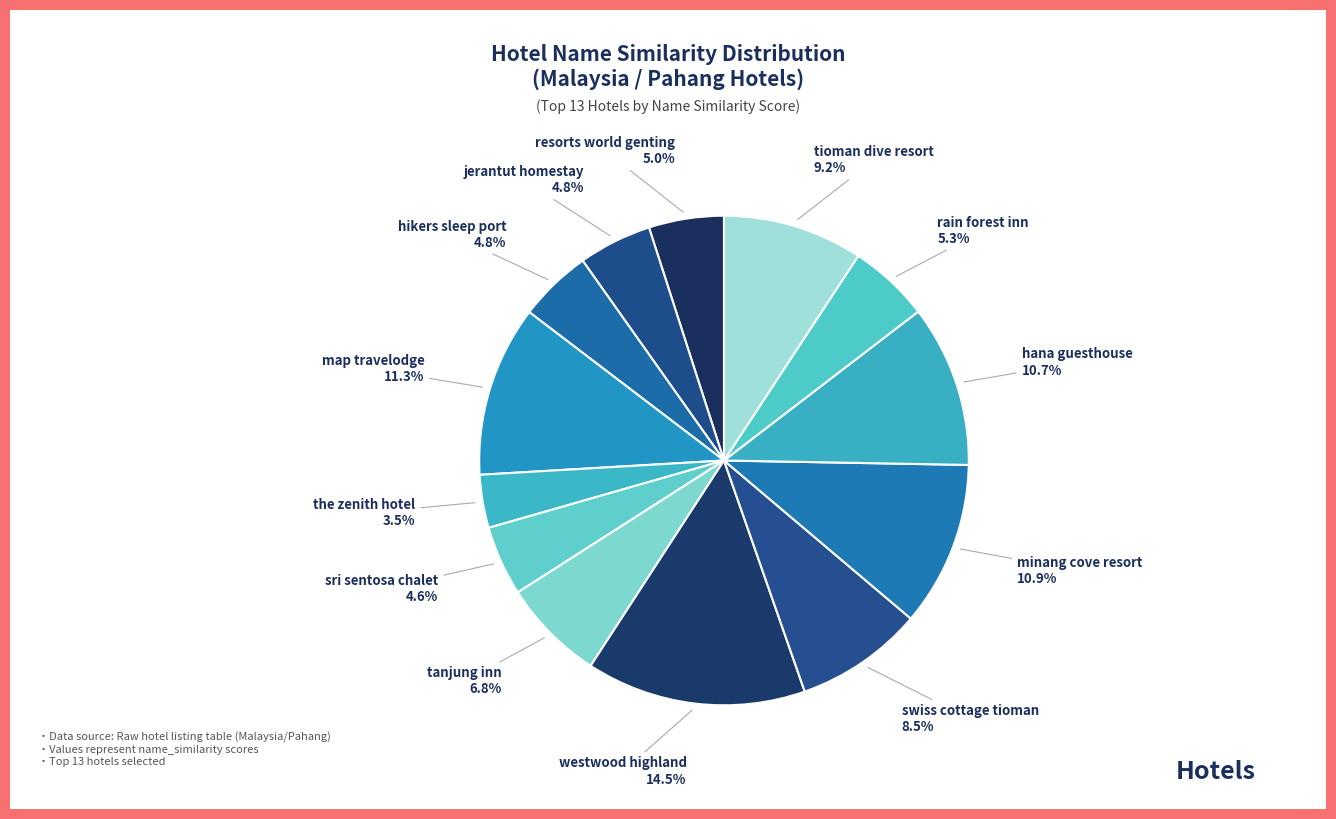

Is there any slice that represents more than half of the pie?

No